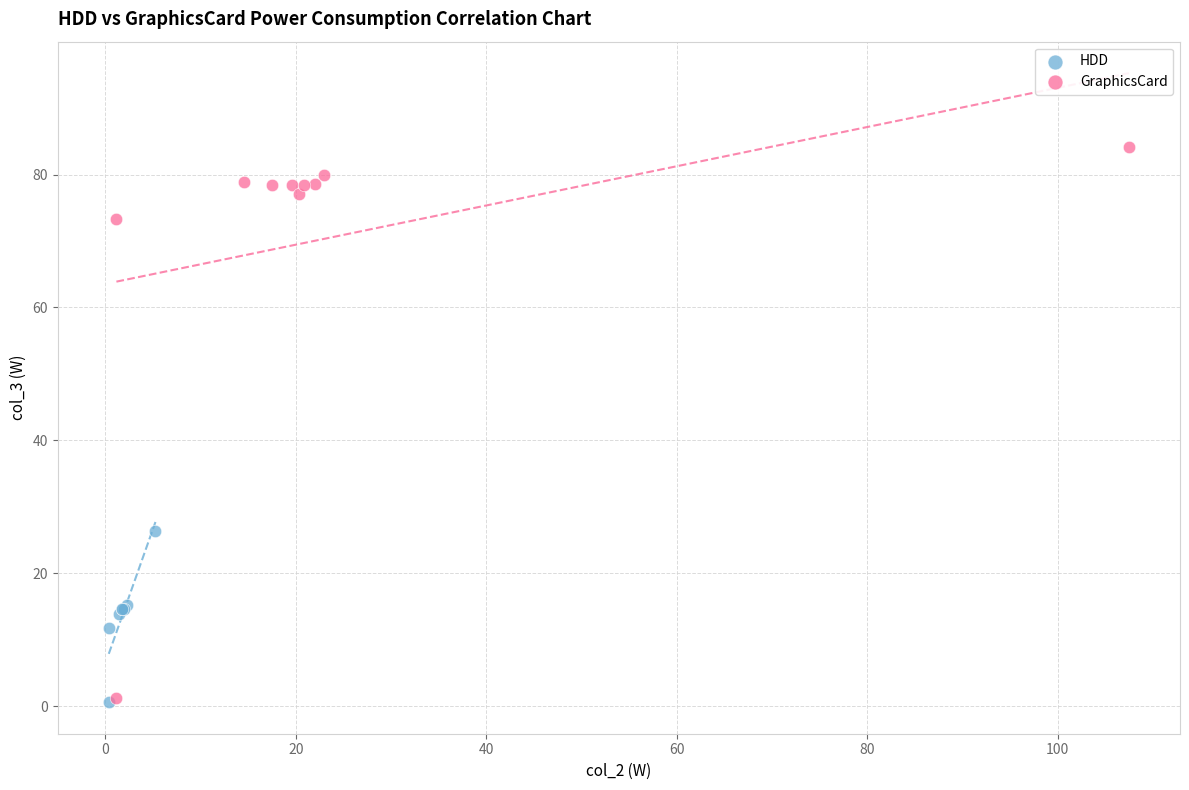

Which series has the widest spread of Y values?

GraphicsCard